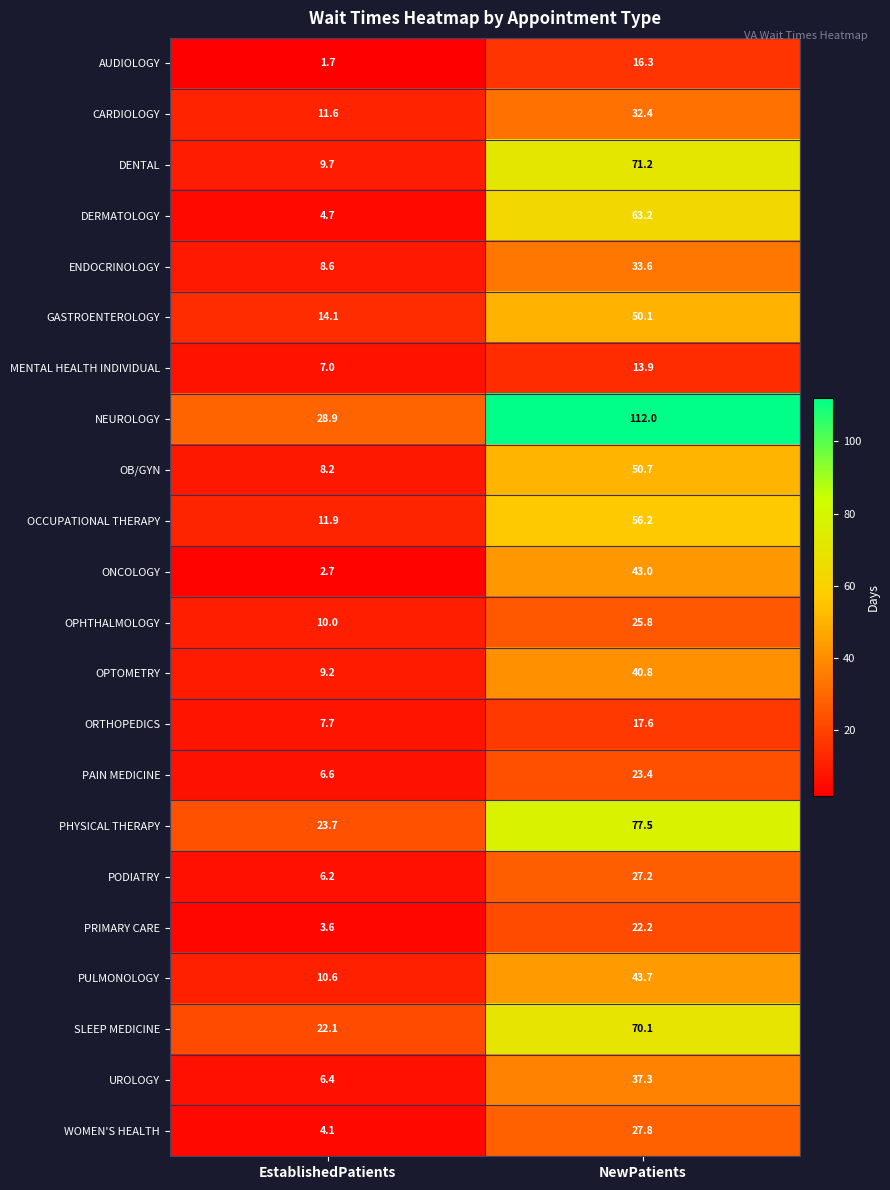

List the labels in order of PHYSICAL THERAPY value, smallest first.

EstablishedPatients, NewPatients